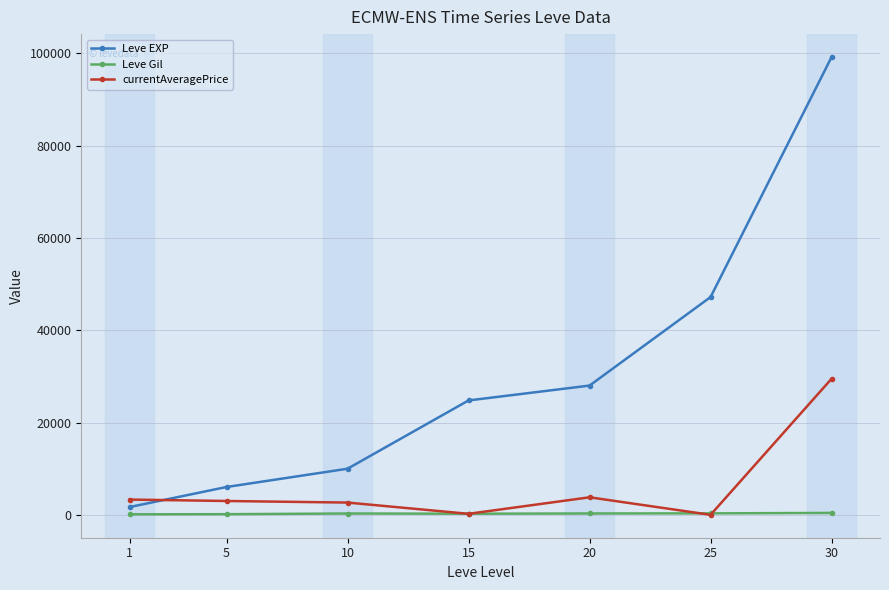

What is the difference between the Leve EXP values at 10 and 20?

18020